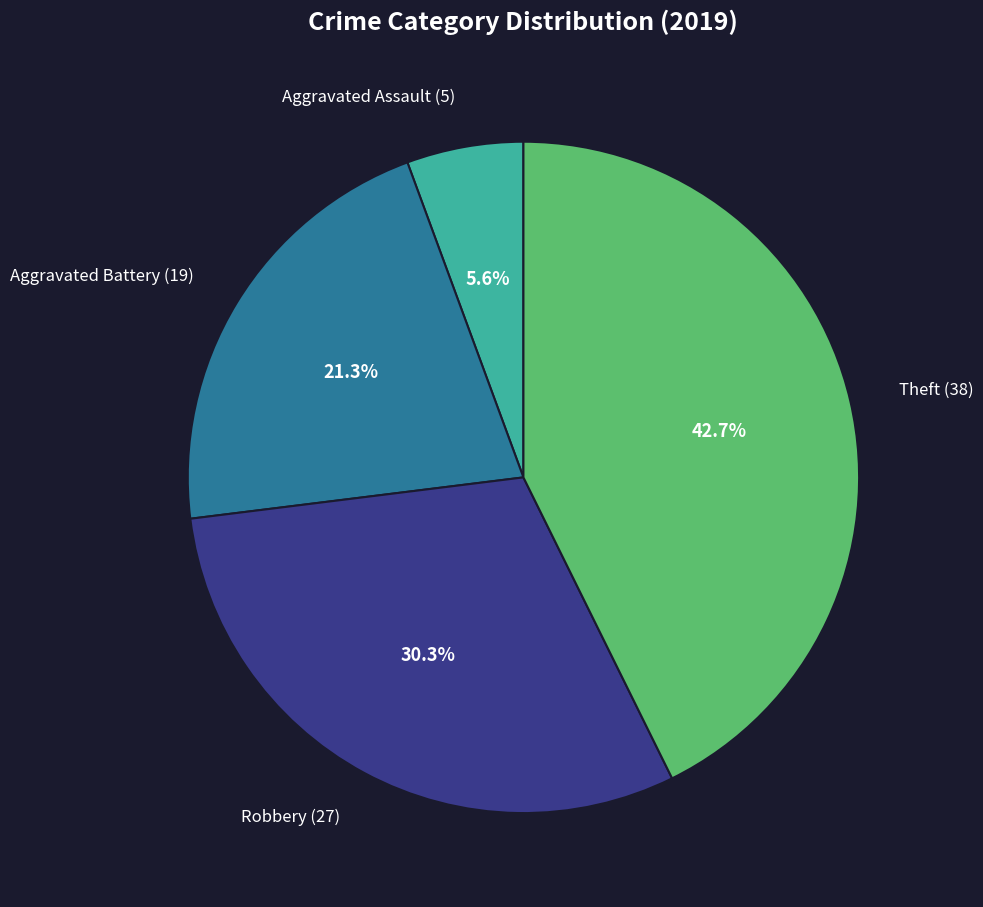

True or false: Theft accounts for 35% of the total.

False